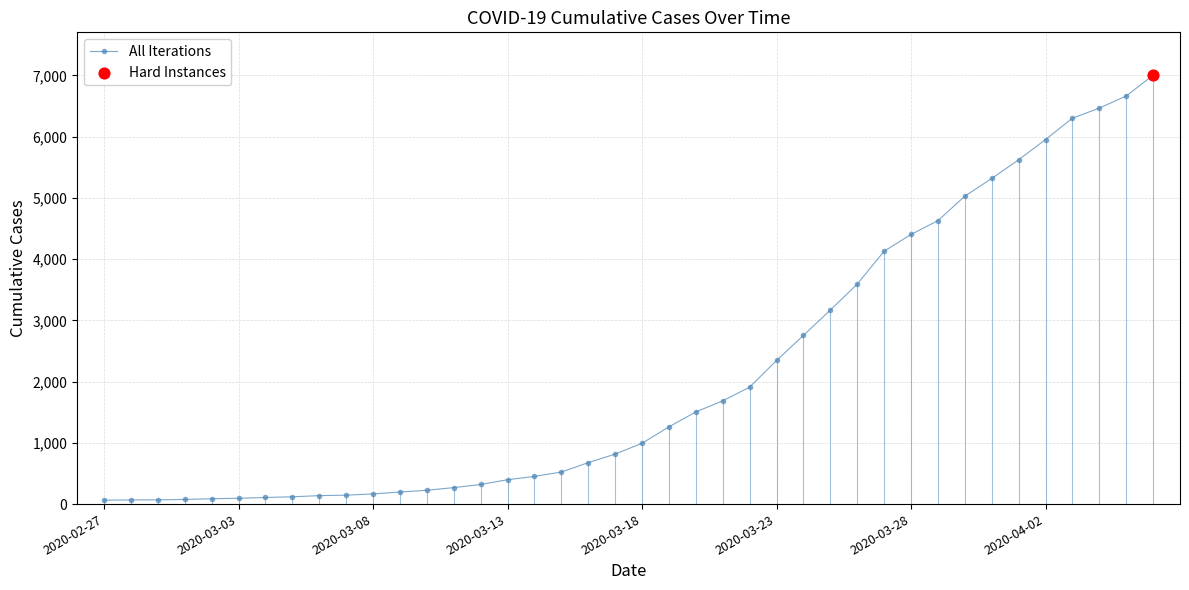

What is the maximum value shown in the chart?

7003